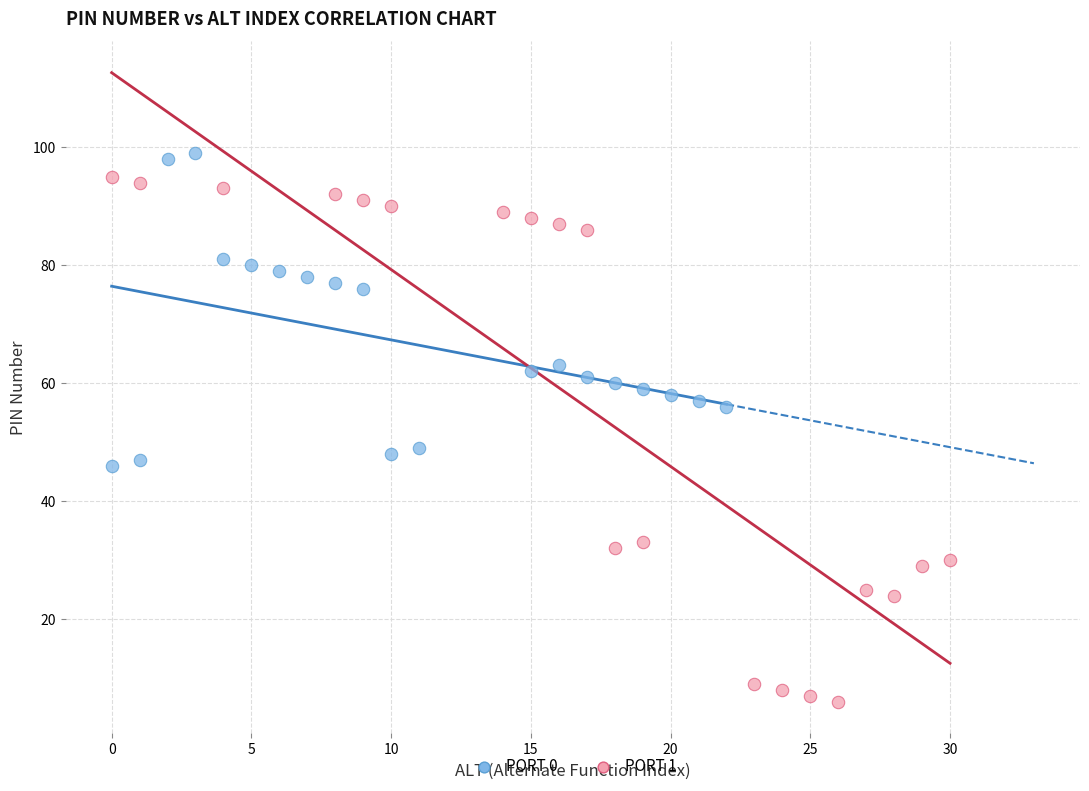

Which series contains the lowest Y value?

PORT 1